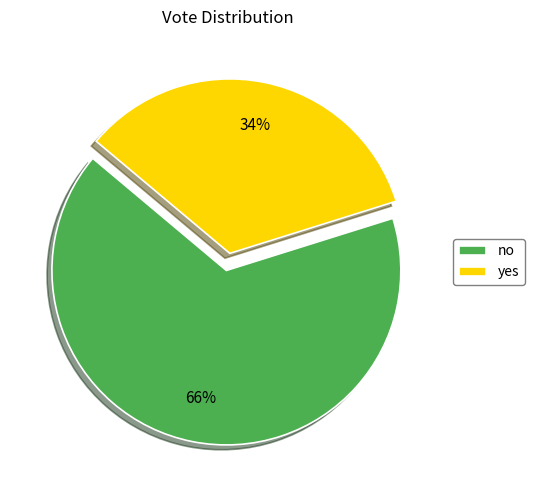

Does any single category account for the majority?

Yes